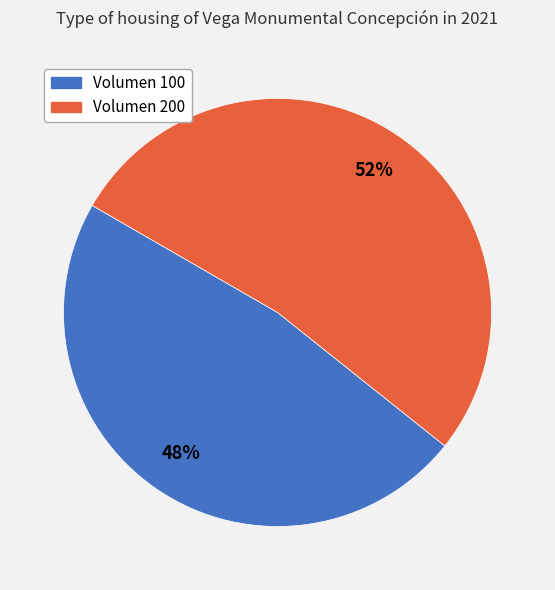

How many segments does this pie chart have?

2